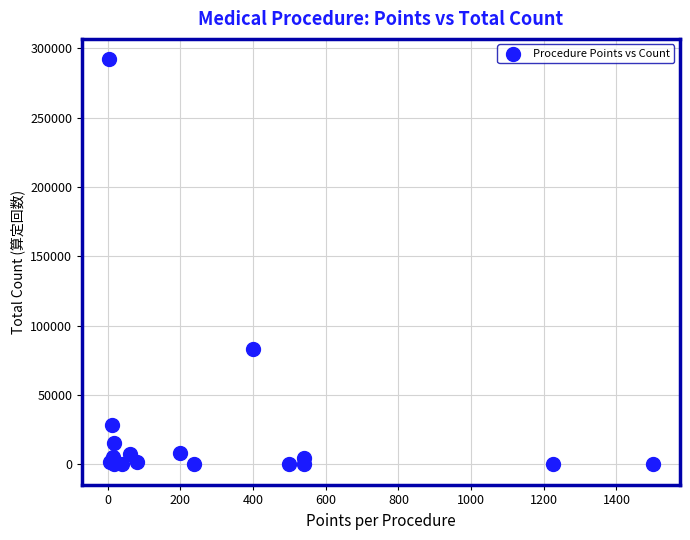

What Y value in the scatter plot is closest to 146053?

83134